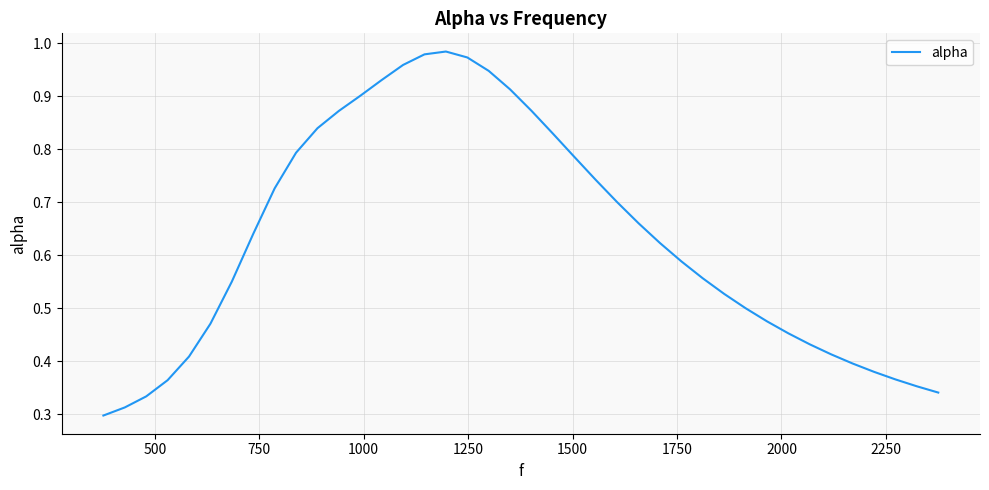

Does the chart have visible grid lines?

Yes